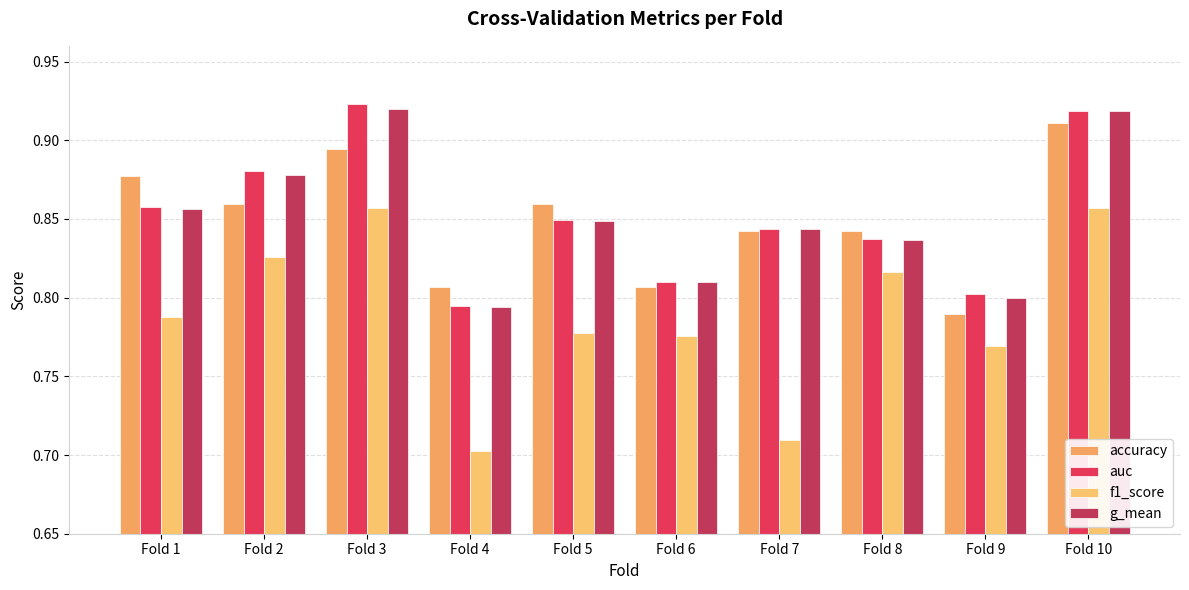

What is the average value of the g_mean series?

0.9